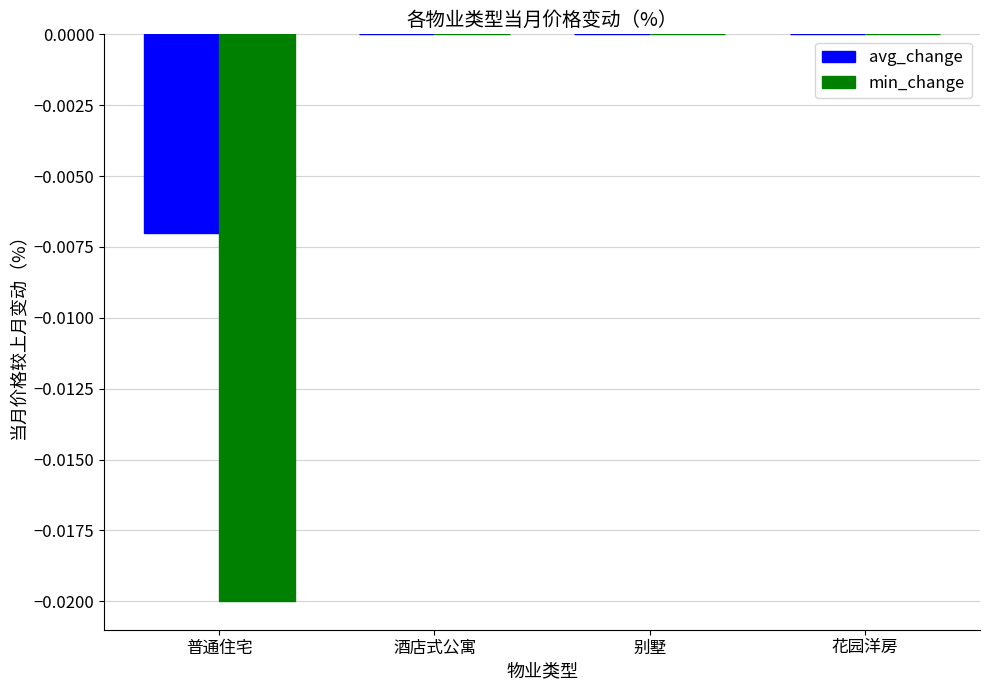

How many groups of bars are there?

4